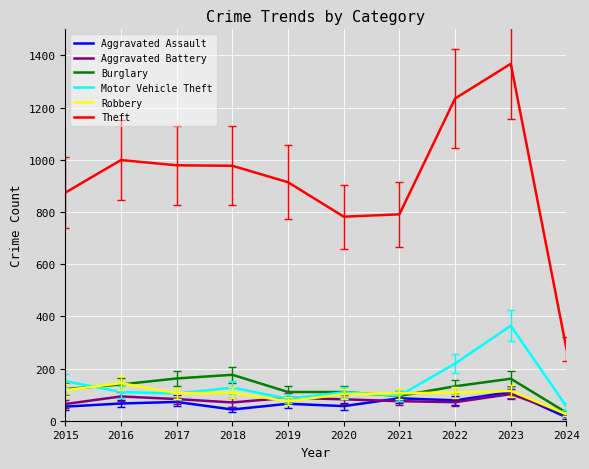

The value of Aggravated Battery at 2018 is 125. True or false?

False